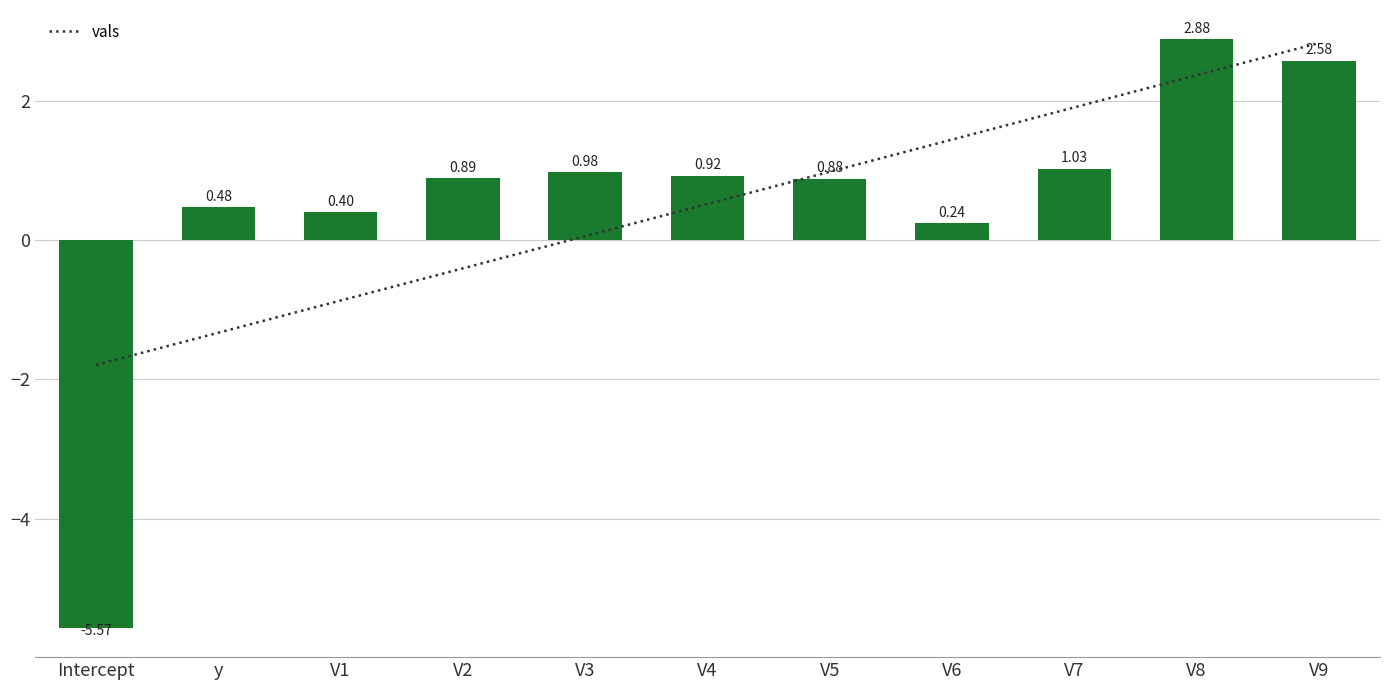

Are the bars horizontal?

No